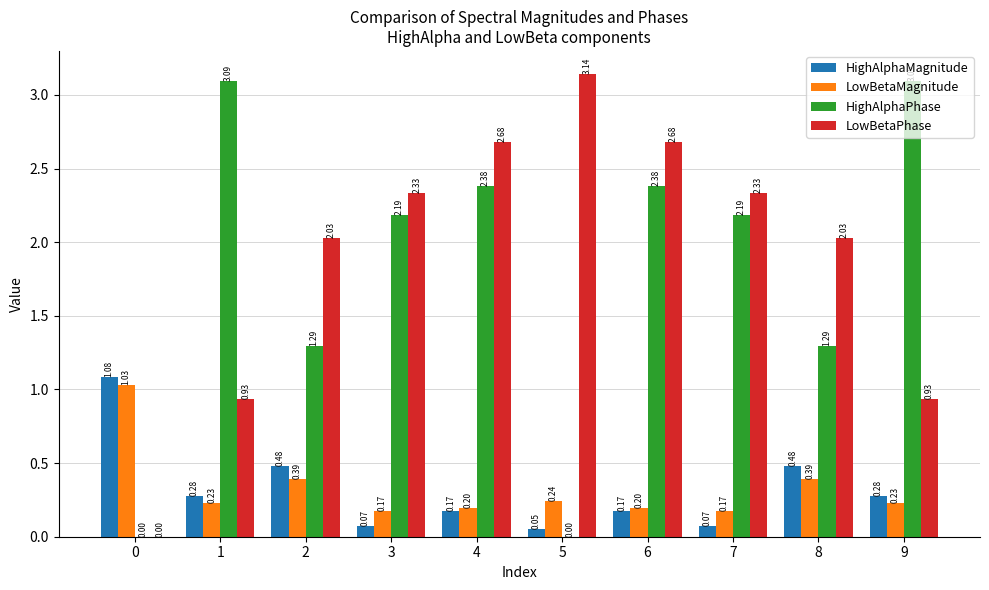

How many categories are shown in the chart?

10